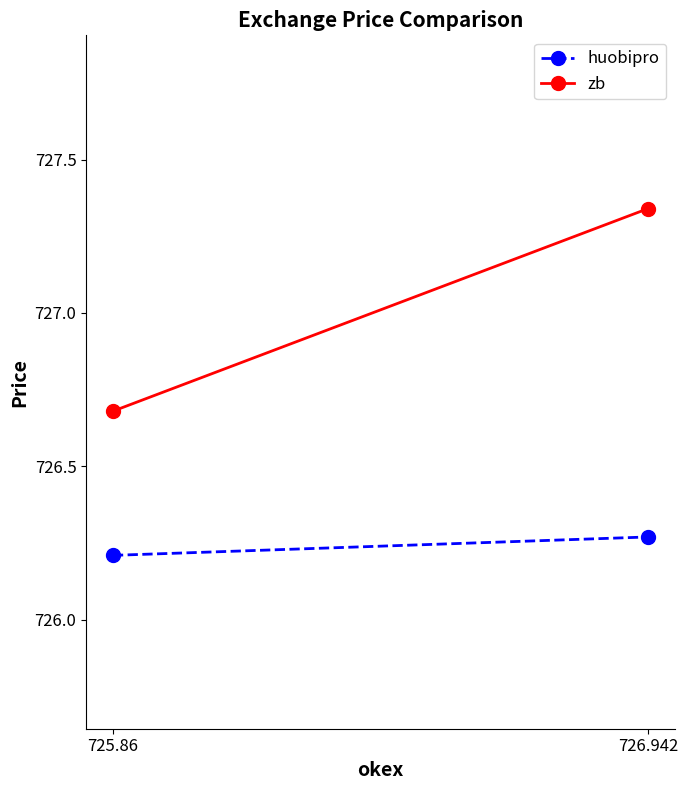

Between 725.86 and 726.942, which series saw the biggest shift?

zb